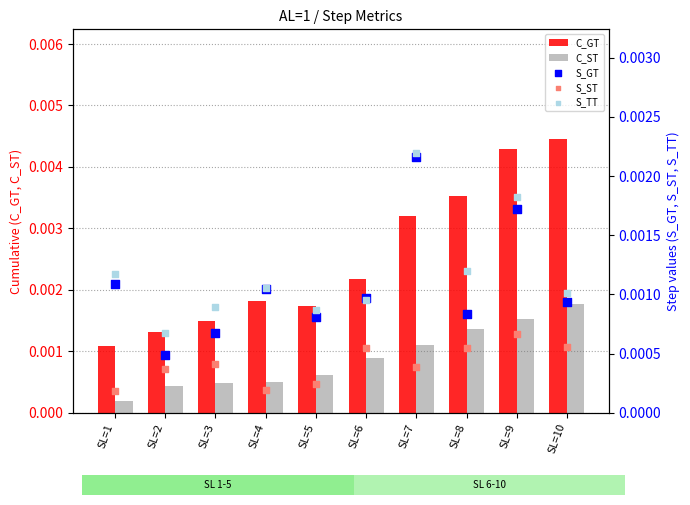

At how many categories does at least one series exceed 0?

10